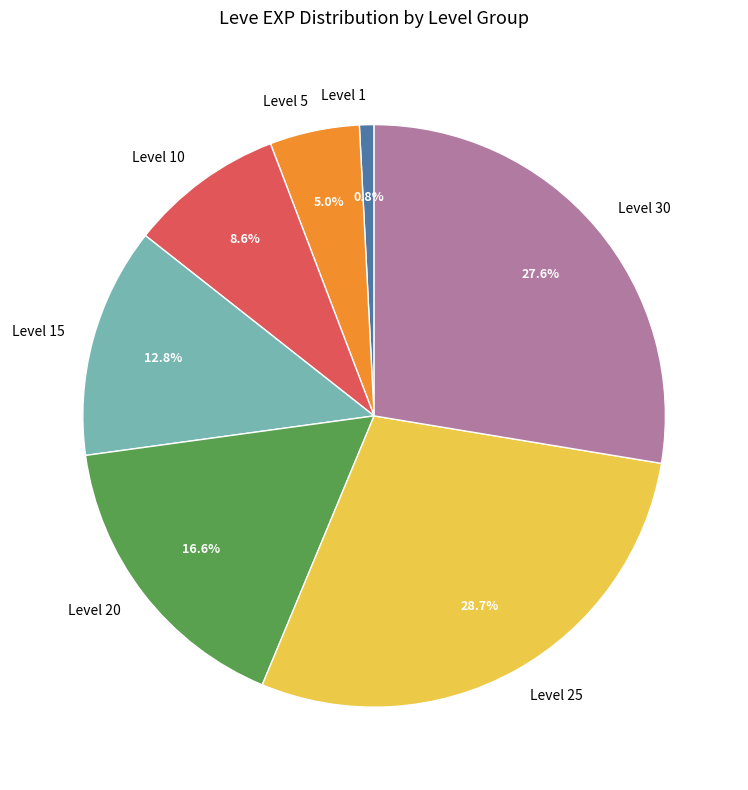

Which slice is the smallest?

Level 1